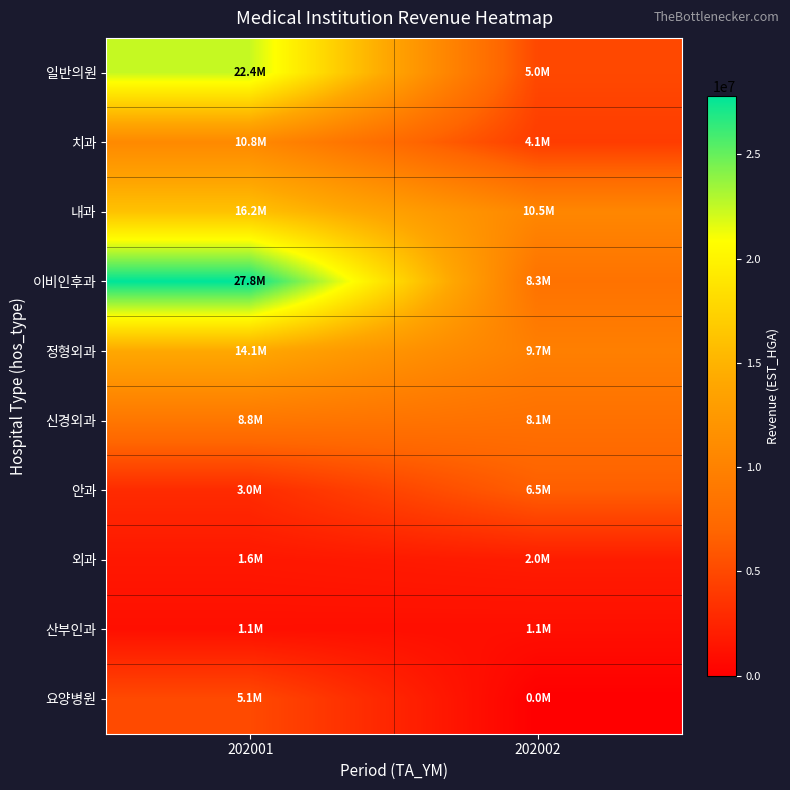

At which category does the chart reach its minimum across all series?

202002